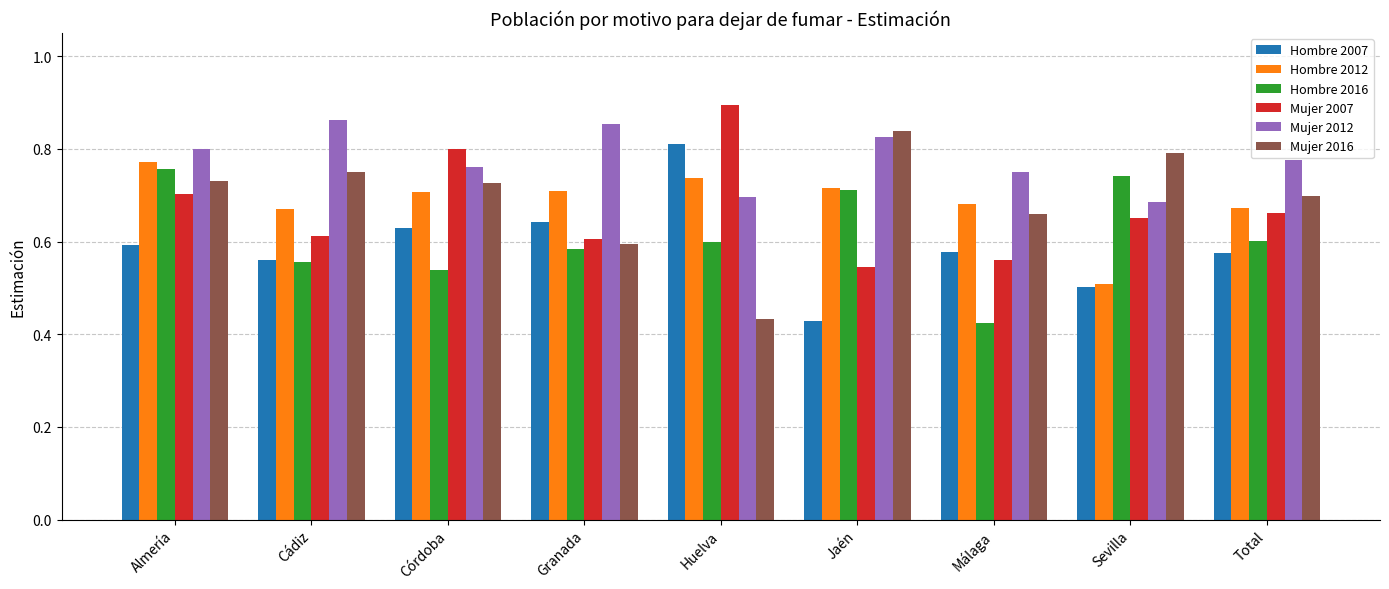

At which category is the sum across all series the highest?

Almería